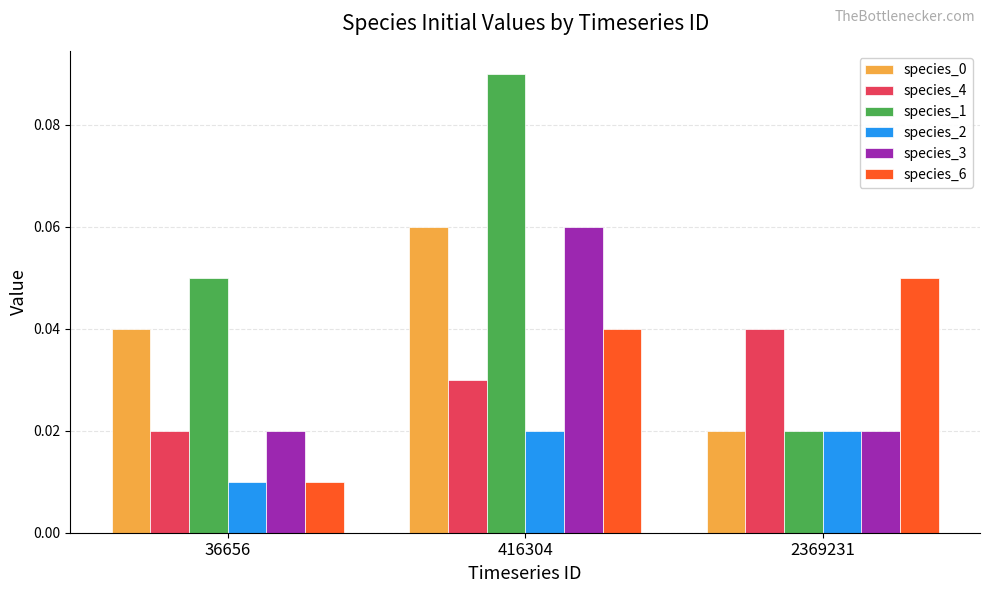

List the labels in order of species_6 value, largest first.

2369231, 416304, 36656